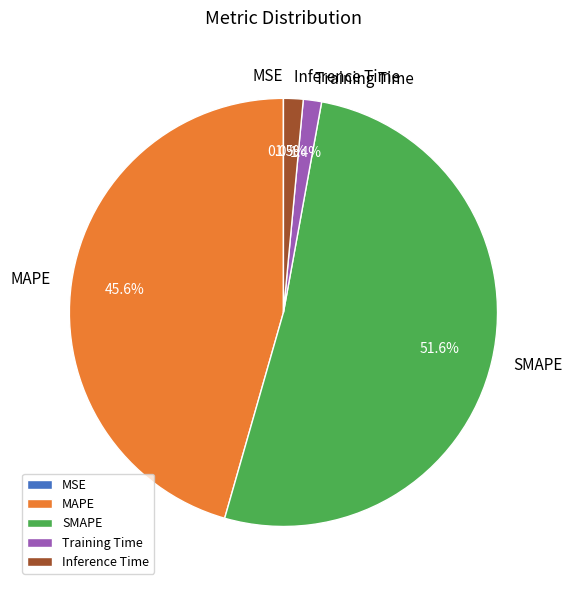

How much of the chart is everything except Inference Time?

98.5%